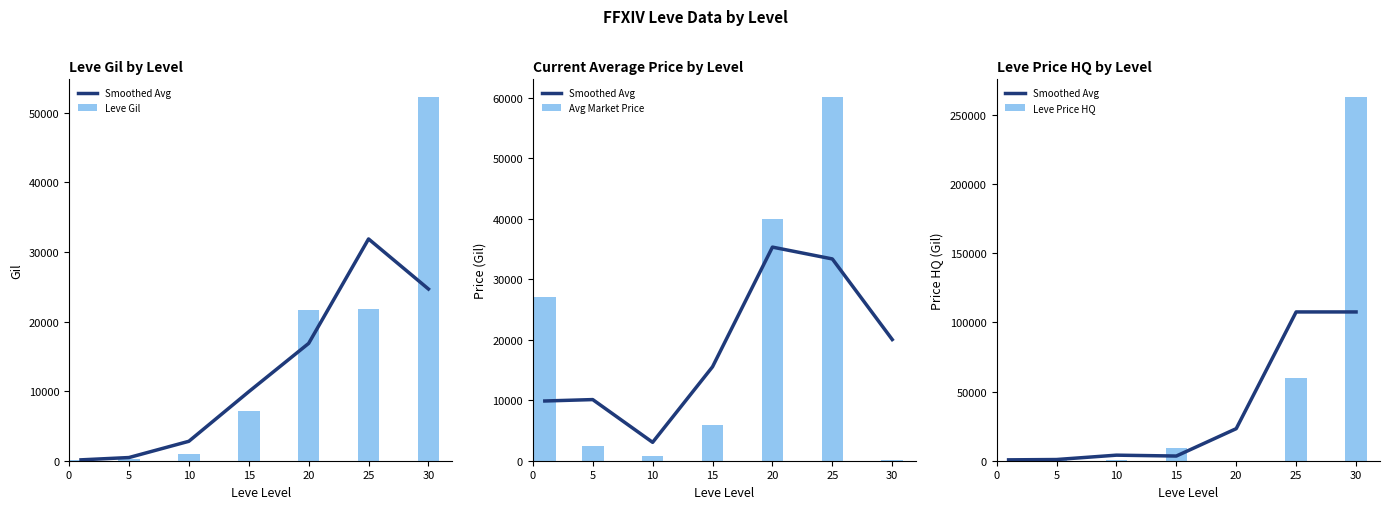

Reading left to right, what are all the values shown in this chart?

Smoothed Avg: 633.3	866.7	4018.0	3384.7	23175.3	107524.0	107524.0
Leve Gil: 160.0	220.0	990.0	7170.0	21600.0	21830.0	52220.0
Avg Market Price: 27128.0	2507.0	700.0	5917.0	39995.0	60072.0	48.0
Leve Price HQ: 0.0	1900.0	700.0	9454.0	0.0	60072.0	262500.0